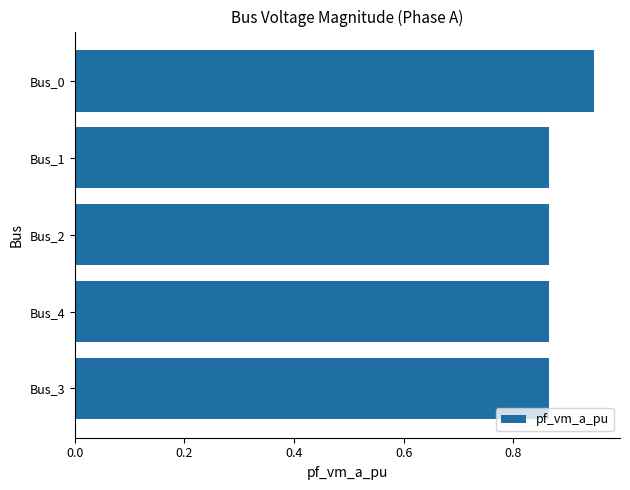

The value at Bus_4 is 0.3. True or false?

False